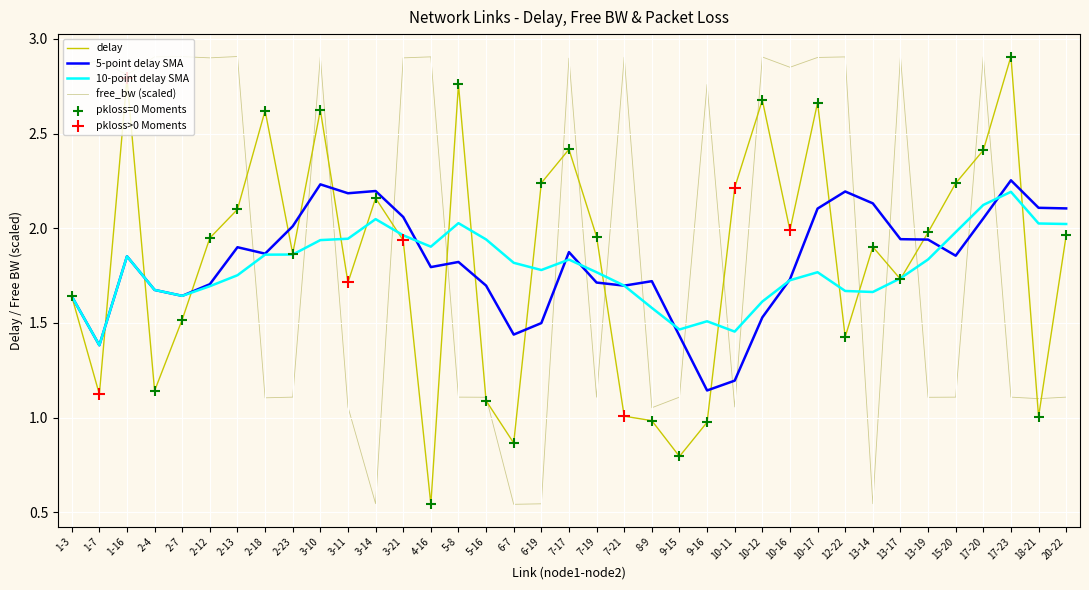

At how many categories does at least one series exceed 1?

37